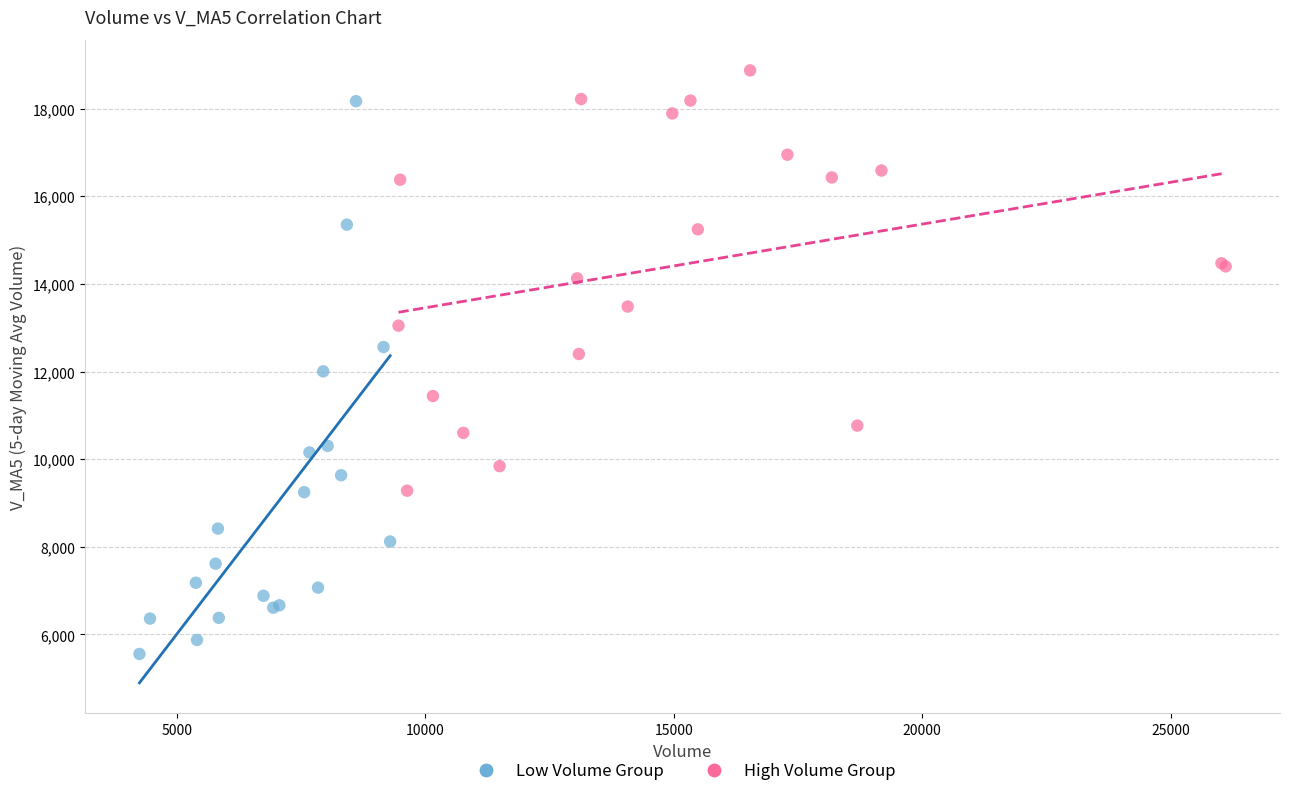

Which series contains the highest Y value?

High Volume Group